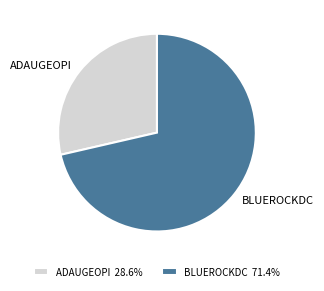

Count the number of slices in the pie.

2